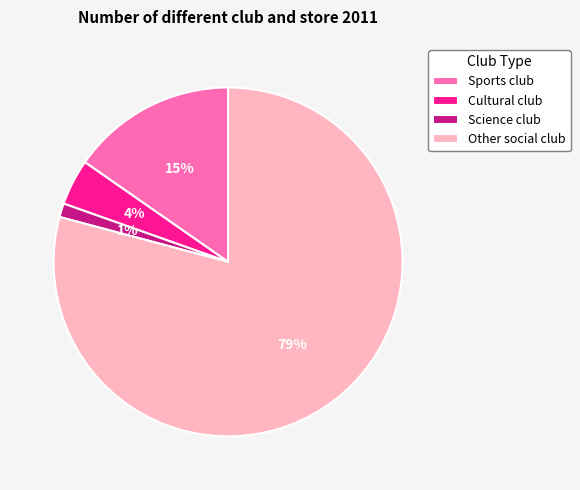

Count the number of slices in the pie.

4